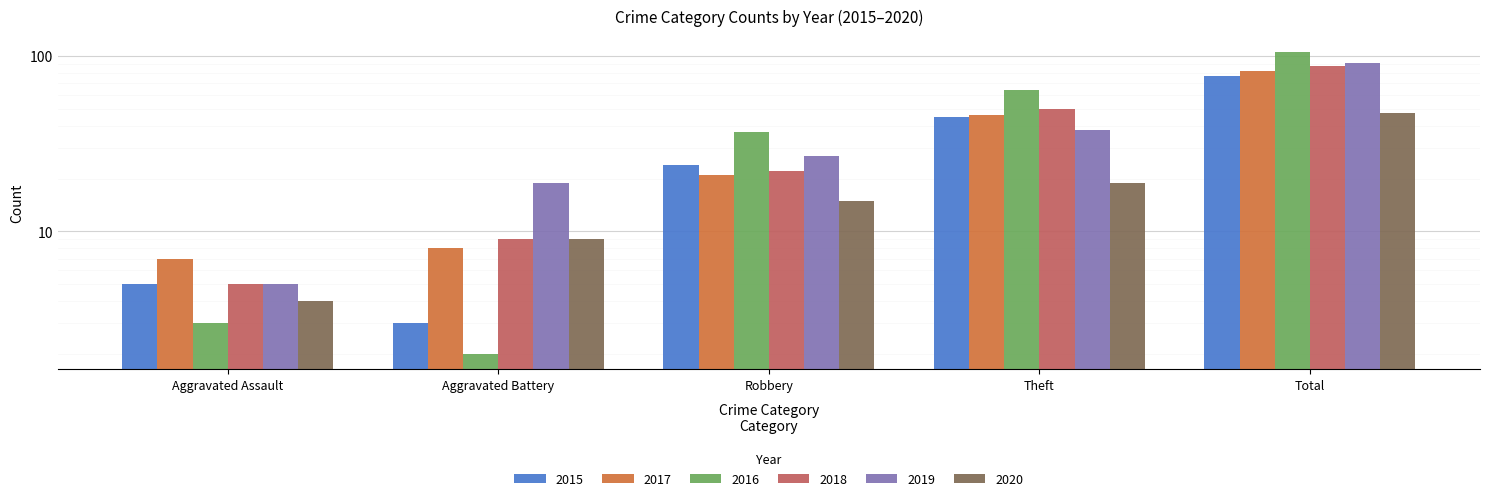

What position from the left is Robbery?

3